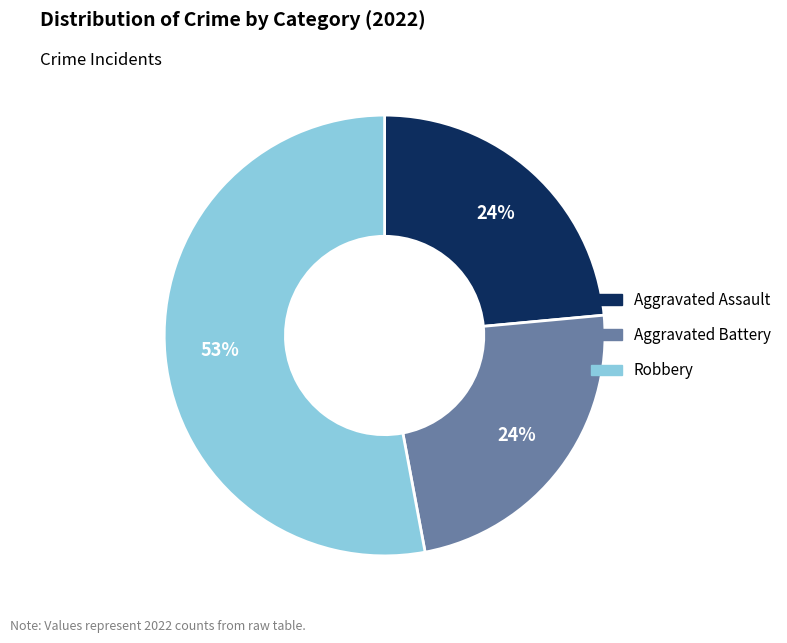

Is there a majority slice in this chart?

Yes